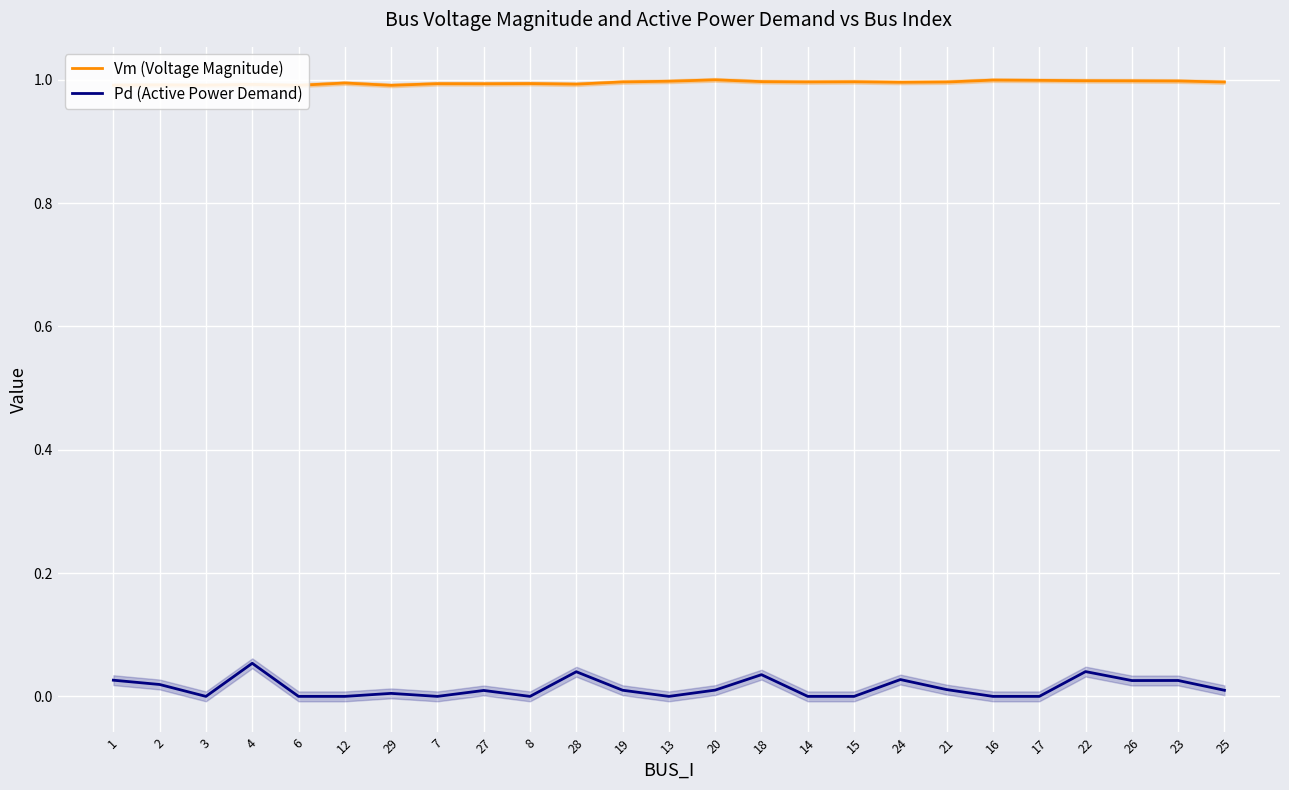

Reading left to right, transcribe all the data shown in this chart.

Vm (Voltage Magnitude): 1=1.0	2=1.0	3=1.0	4=1.0	6=1.0	12=1.0	29=1.0	7=1.0	27=1.0	8=1.0	28=1.0	19=1.0	13=1.0	20=1.0	18=1.0	14=1.0	15=1.0	24=1.0	21=1.0	16=1.0	17=1.0	22=1.0	26=1.0	23=1.0	25=1.0
Pd (Active Power Demand): 1=0.0	2=0.0	3=0.0	4=0.1	6=0.0	12=0.0	29=0.0	7=0.0	27=0.0	8=0.0	28=0.0	19=0.0	13=0.0	20=0.0	18=0.0	14=0.0	15=0.0	24=0.0	21=0.0	16=0.0	17=0.0	22=0.0	26=0.0	23=0.0	25=0.0